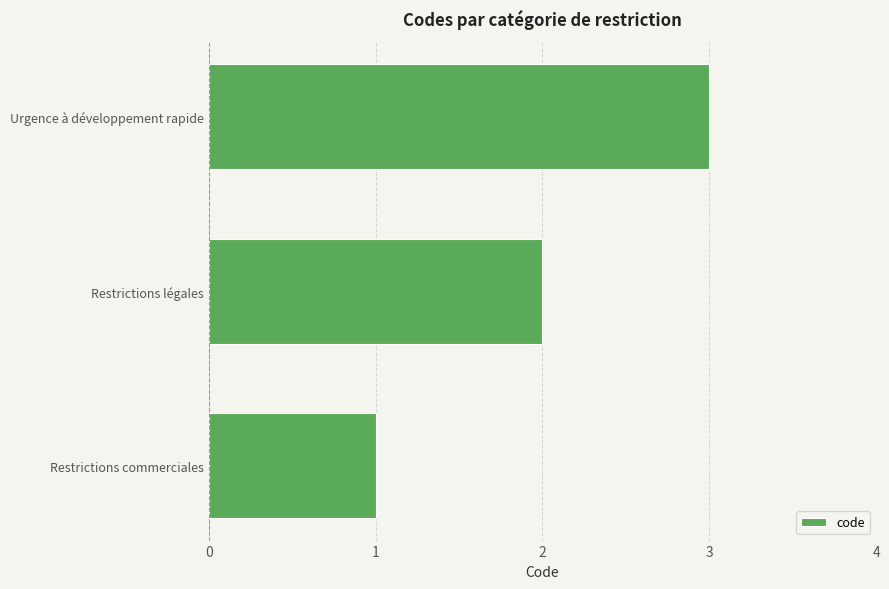

Is it true that the value at Restrictions légales is 1?

False